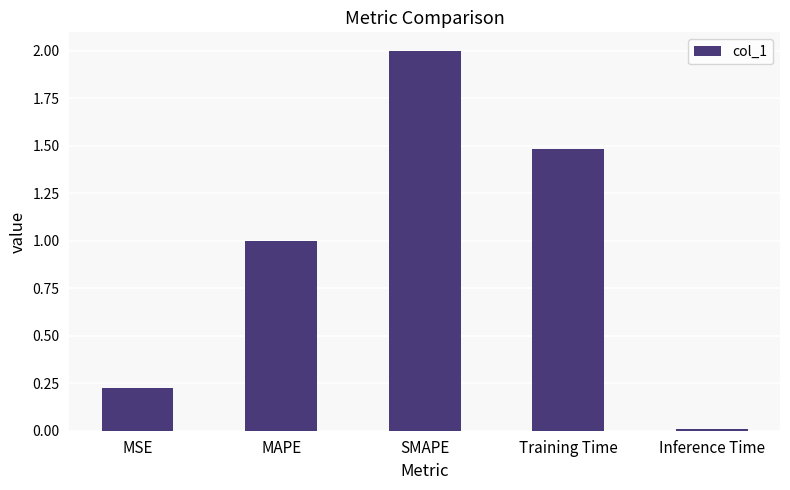

At which category does the chart reach its minimum across all series?

Inference Time